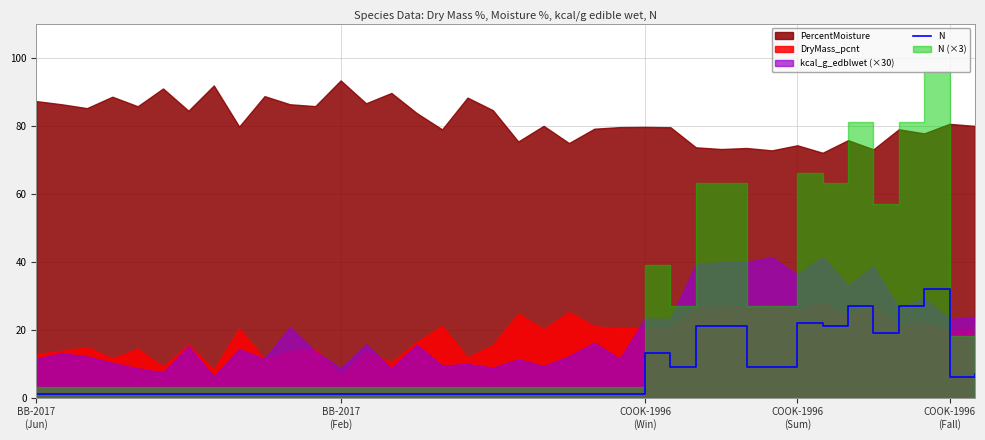

What is the maximum value for N?

32